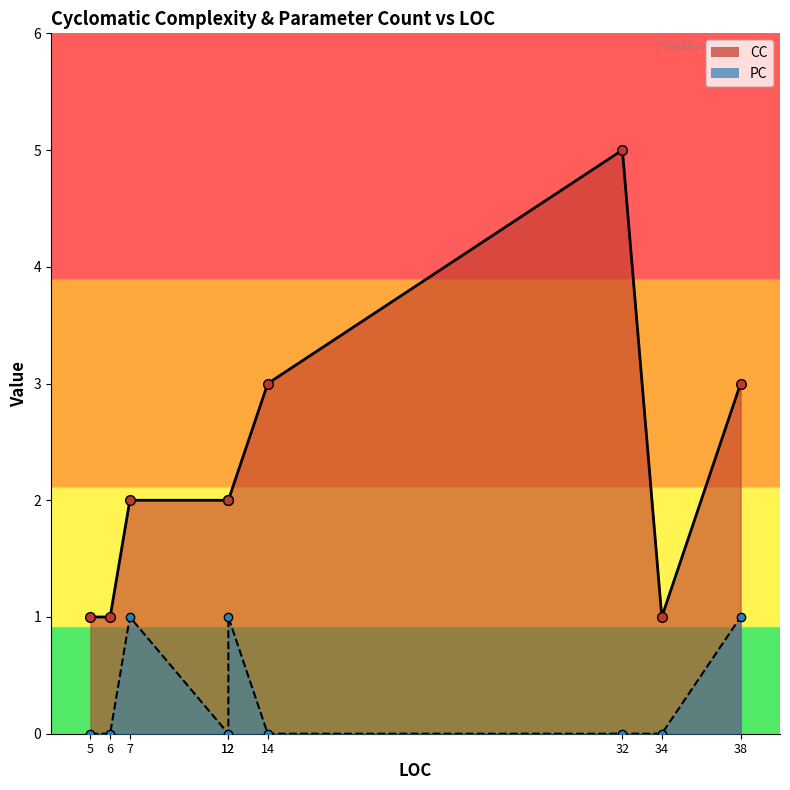

What is the total value across all series at 12?

2